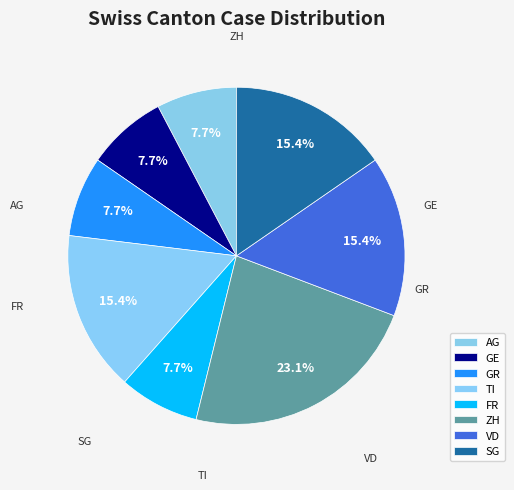

How many slices are in this pie chart?

8